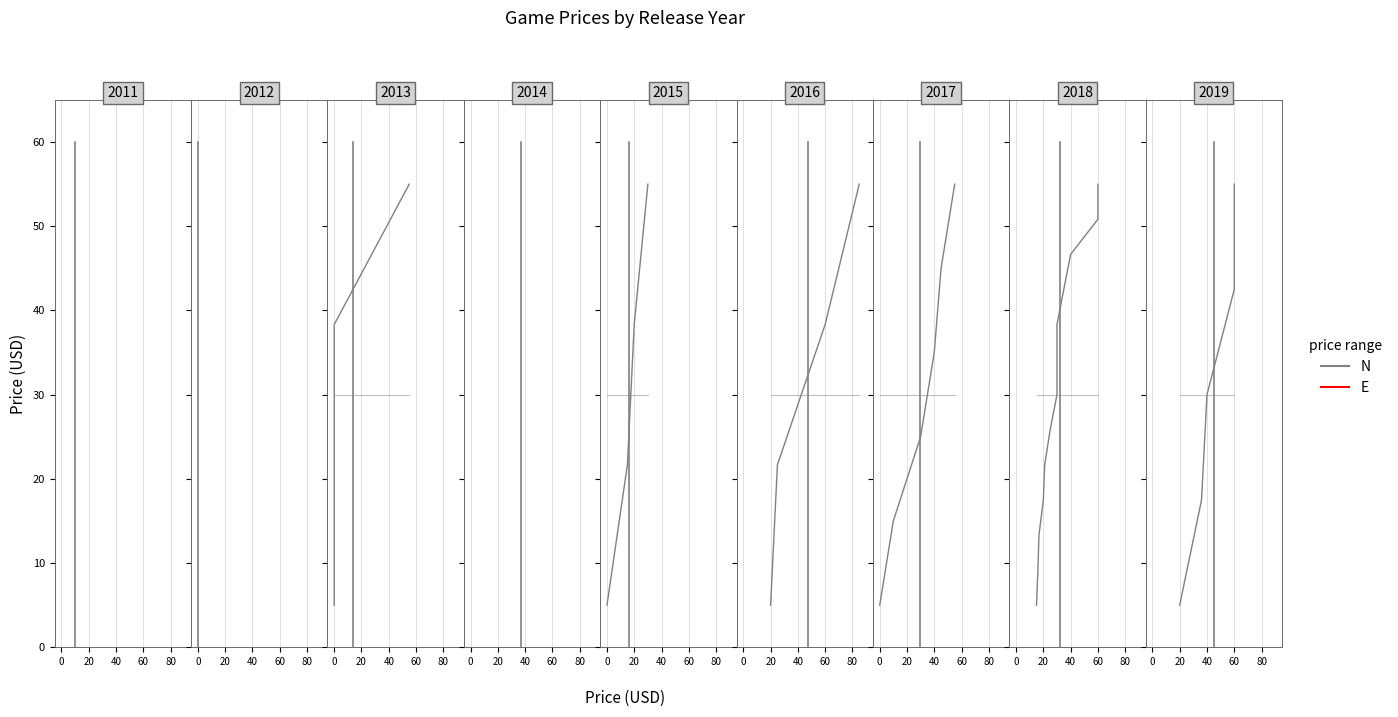

Is it true that Price equals 0 at 0?

True